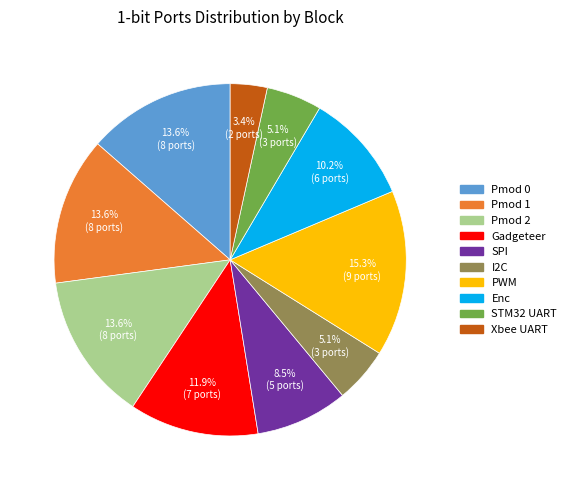

What percentage is the Pmod 1 slice, to the nearest percent?

14%